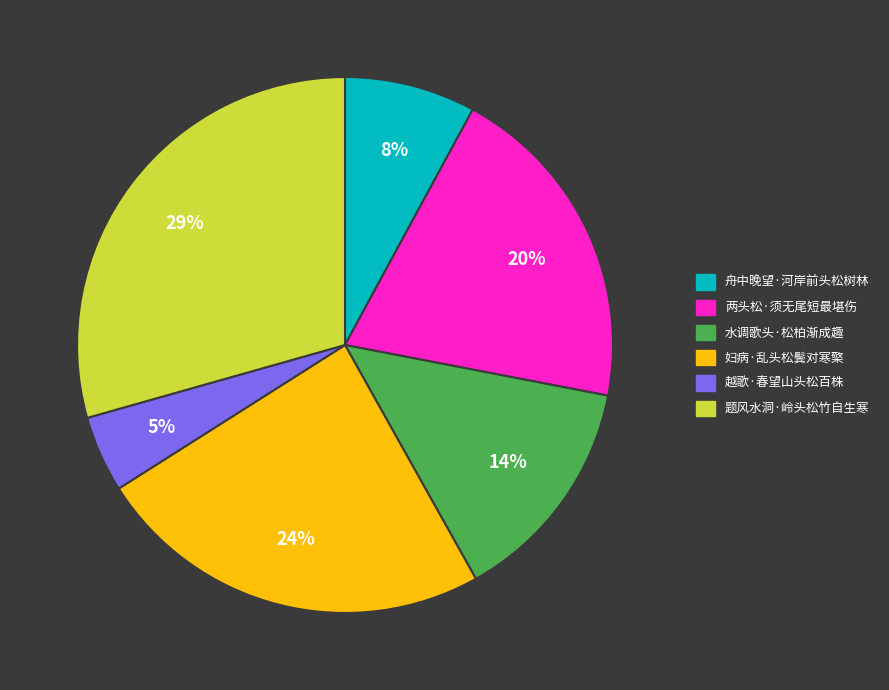

How many segments does this pie chart have?

6